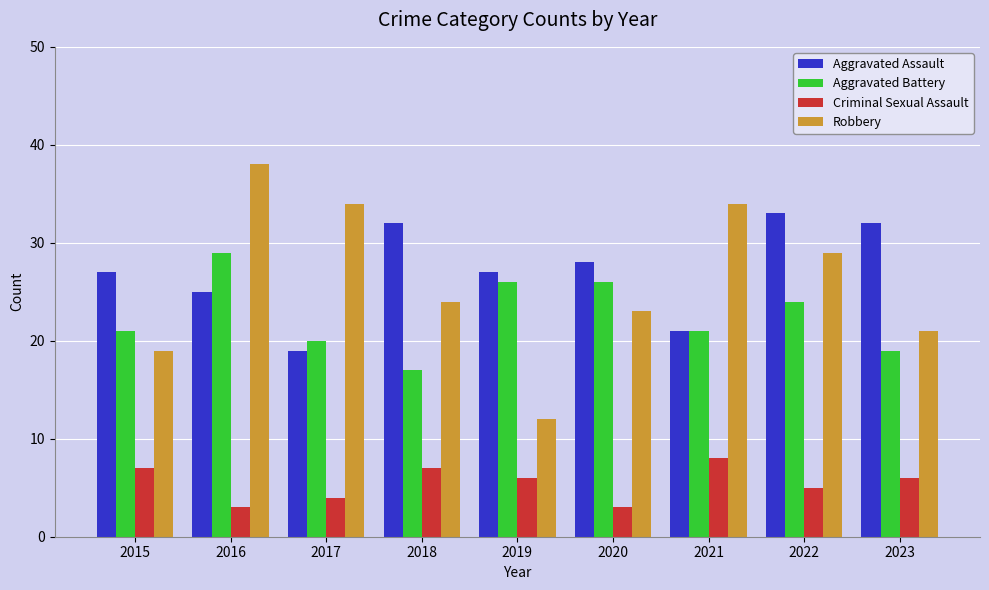

Which series has the largest total across all categories?

Aggravated Assault